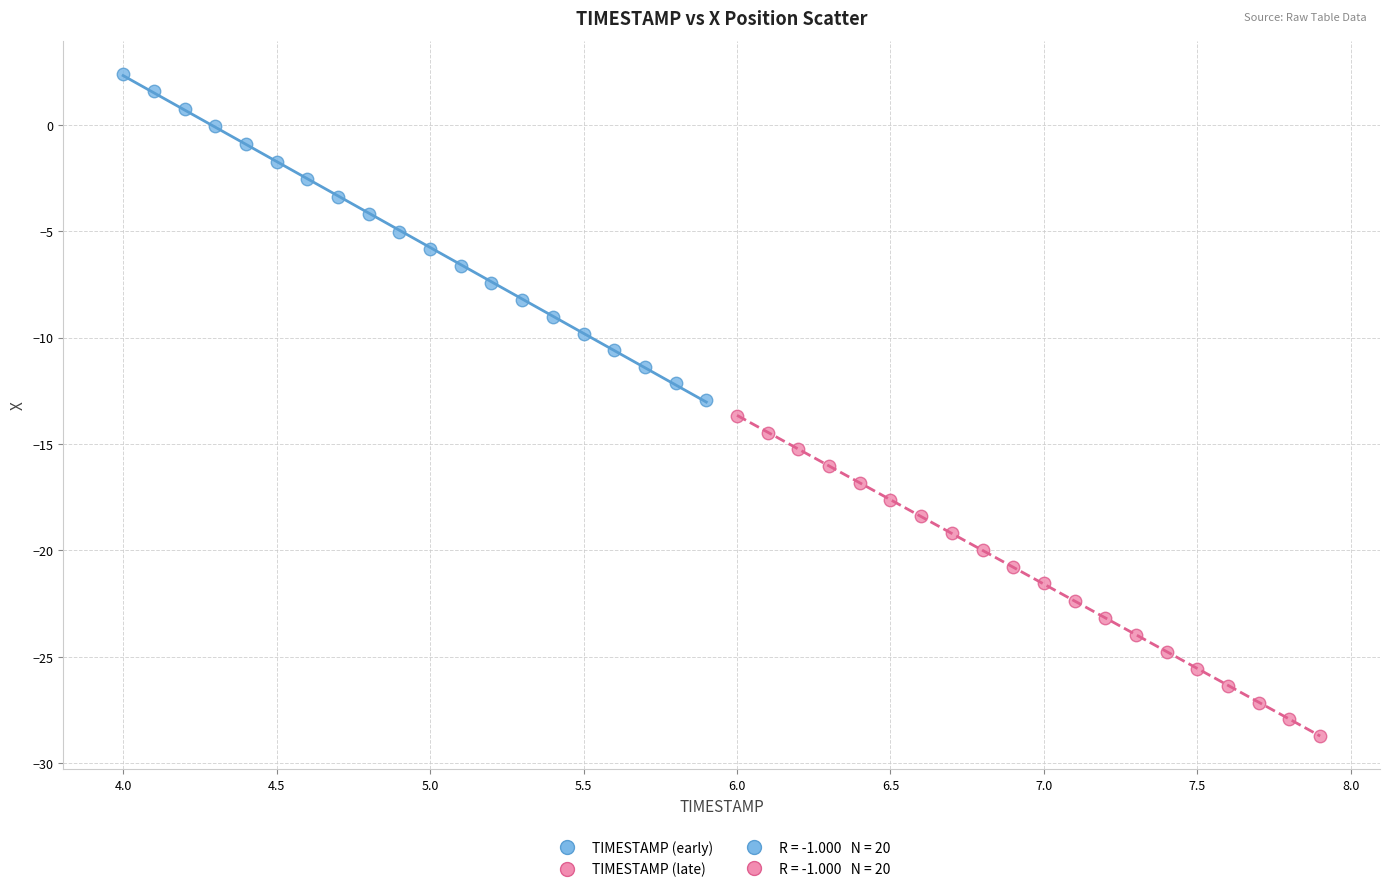

Which series has the widest spread of Y values?

TIMESTAMP (early)